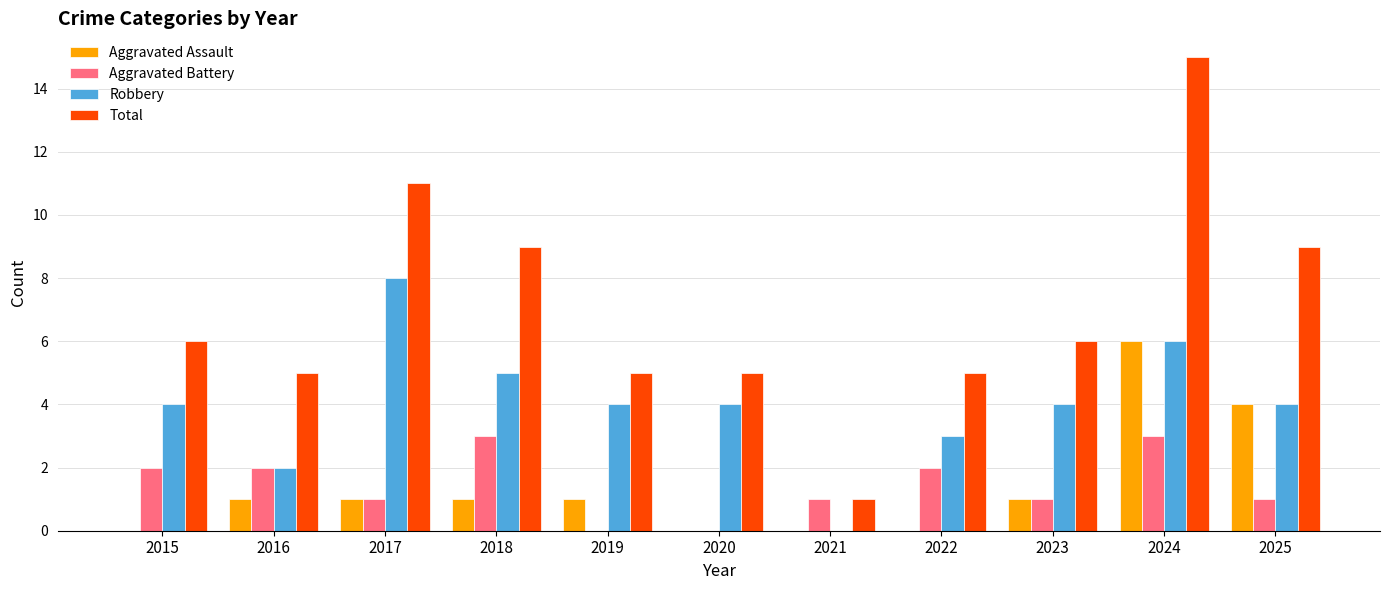

Is it true that Robbery equals 2 at 2016?

True